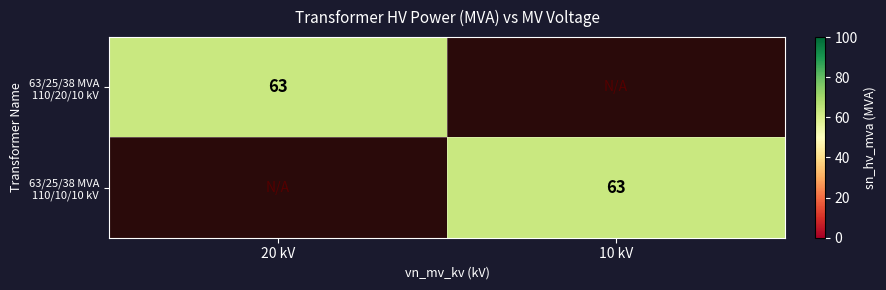

The 63/25/38 MVA 110/10/10 kV series shows 16 at 10 kV. True or false?

False